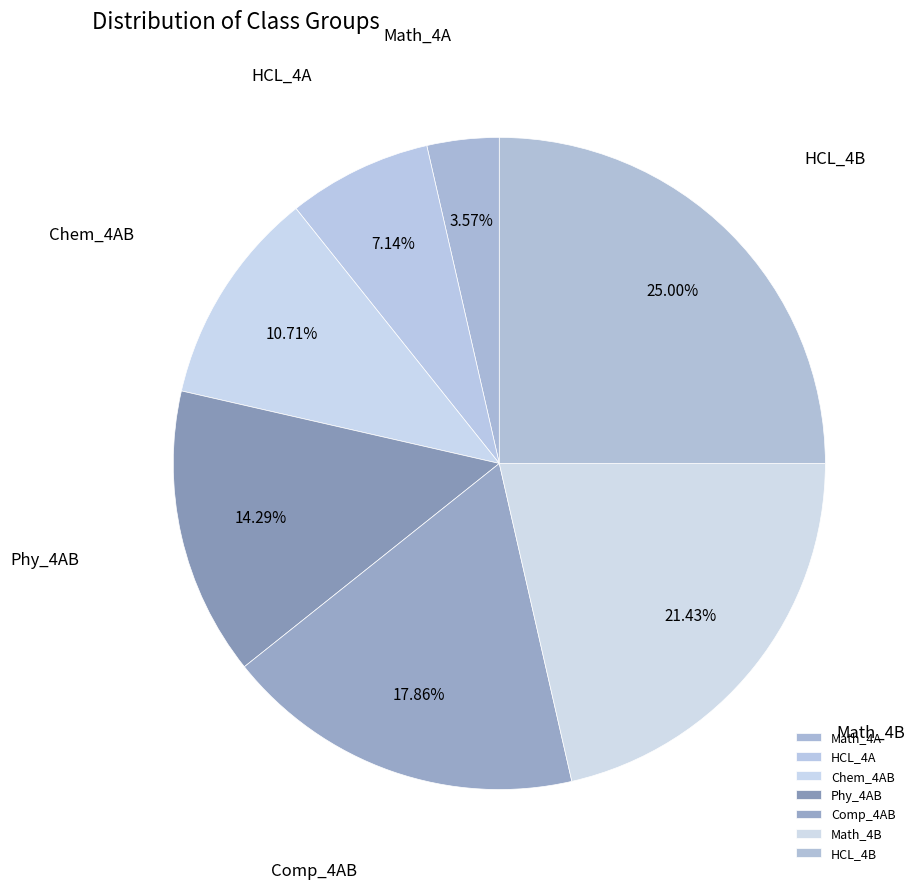

Rank the categories by value from lowest to highest.

Math_4A, HCL_4A, Chem_4AB, Phy_4AB, Comp_4AB, Math_4B, HCL_4B